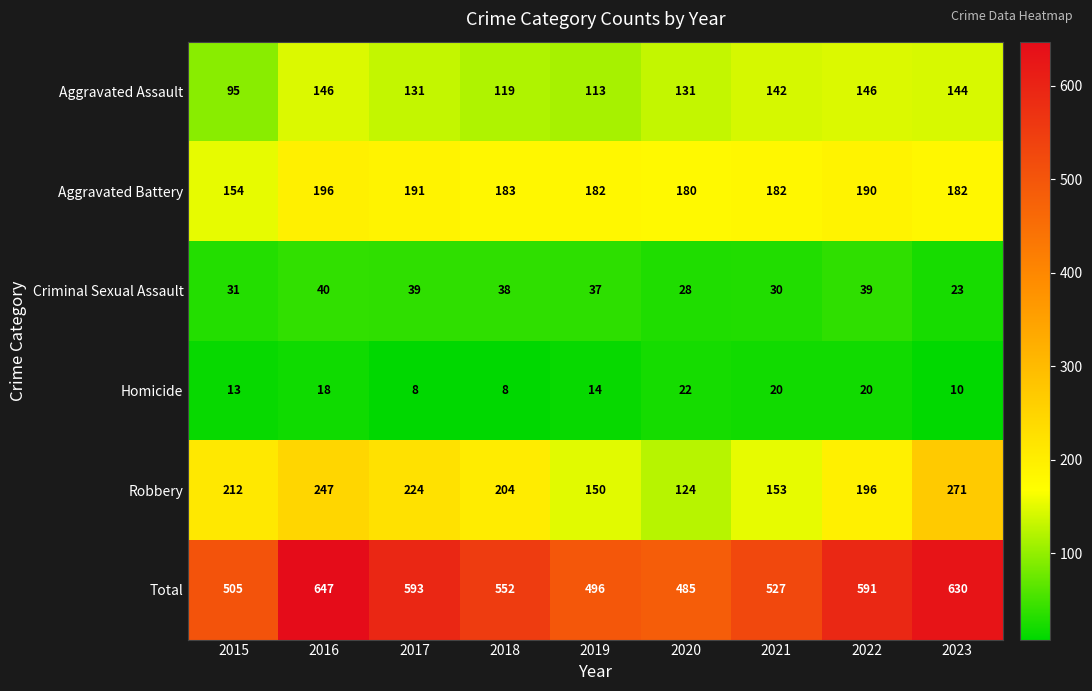

List the series in order of their peak value, highest first.

Total, Robbery, Aggravated Battery, Aggravated Assault, Criminal Sexual Assault, Homicide